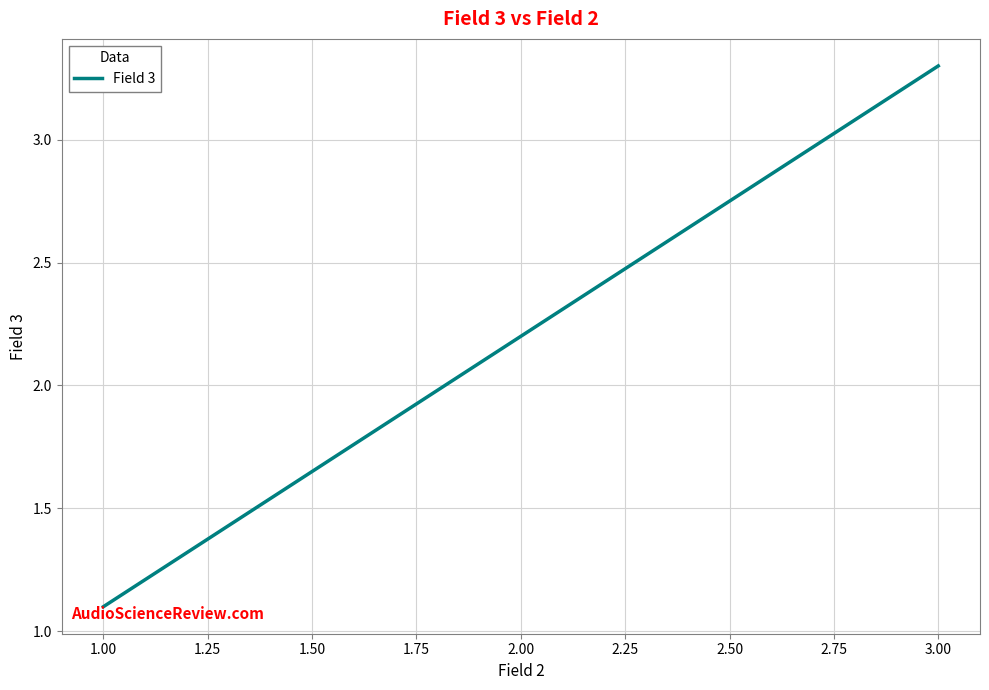

Reading left to right, extract all data points from this chart.

1.1	2.2	3.3